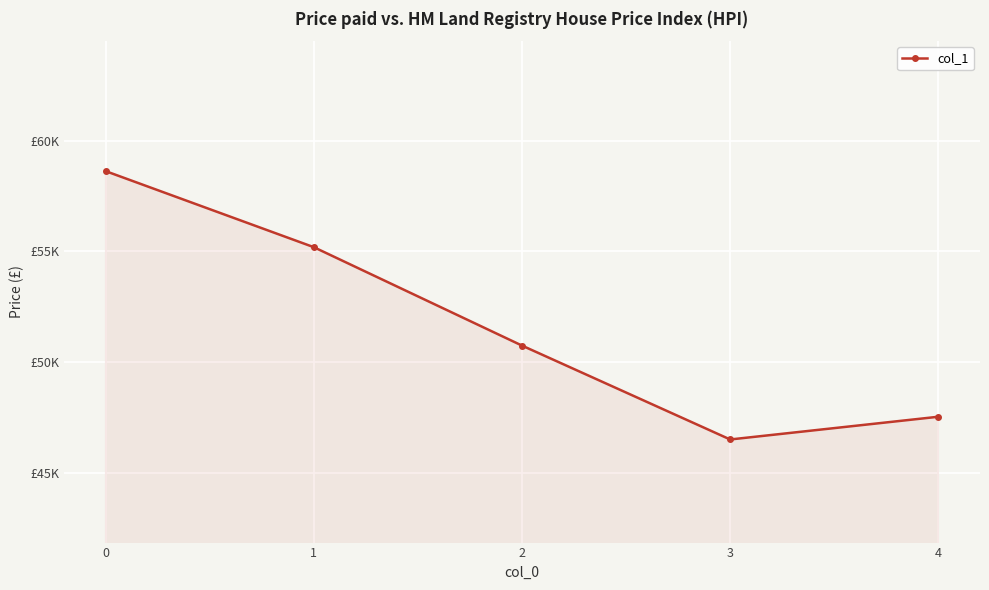

Does the chart have visible grid lines?

Yes